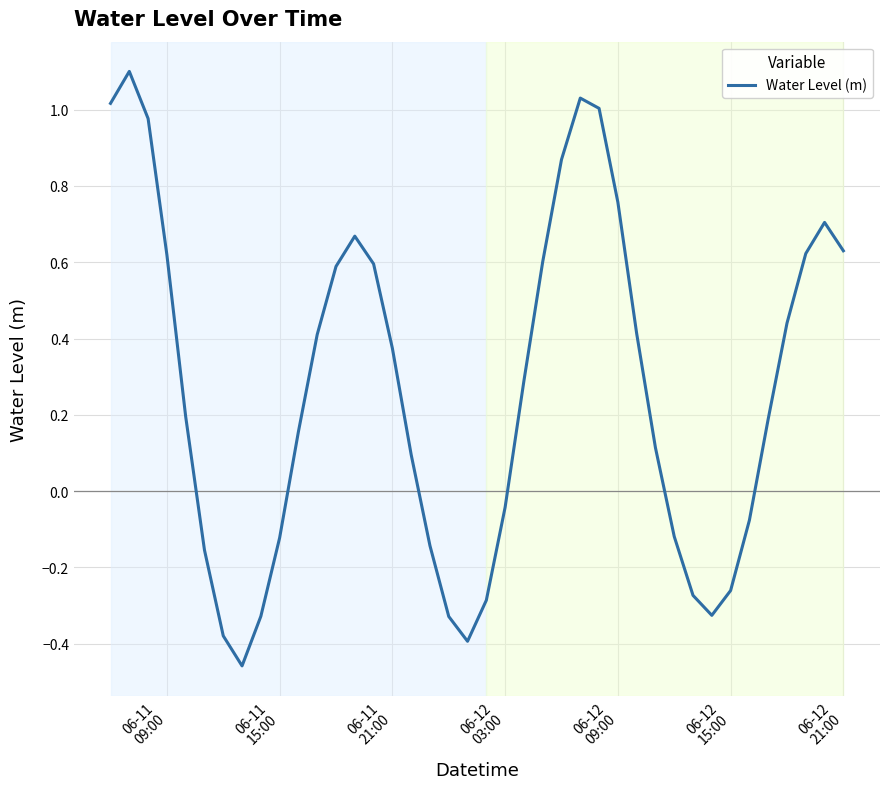

What is the maximum value shown in the chart?

1.1